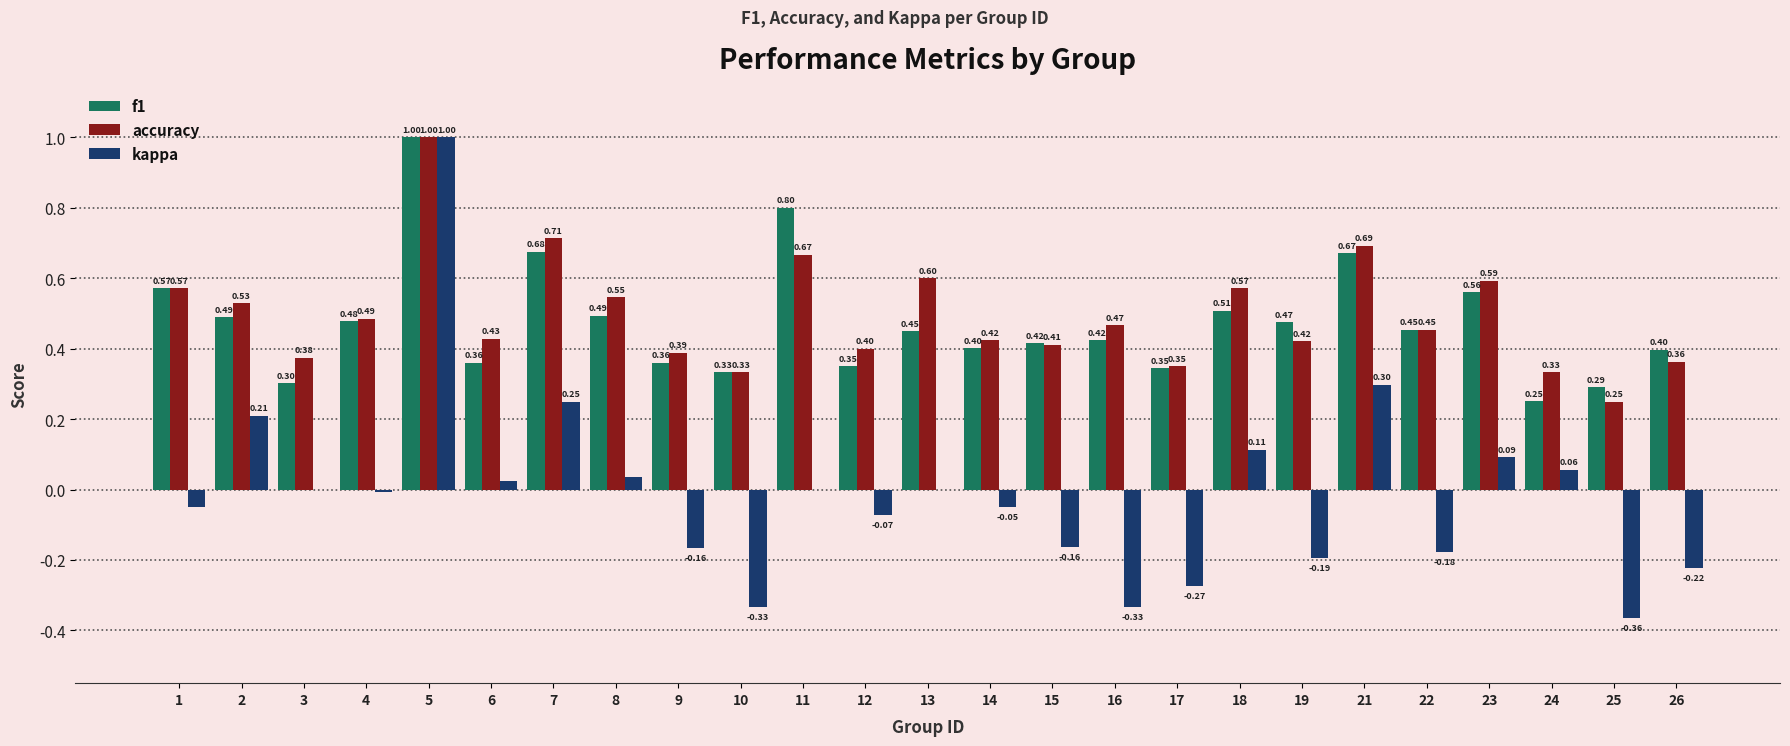

Which series changed the most between 11 and 18?

f1